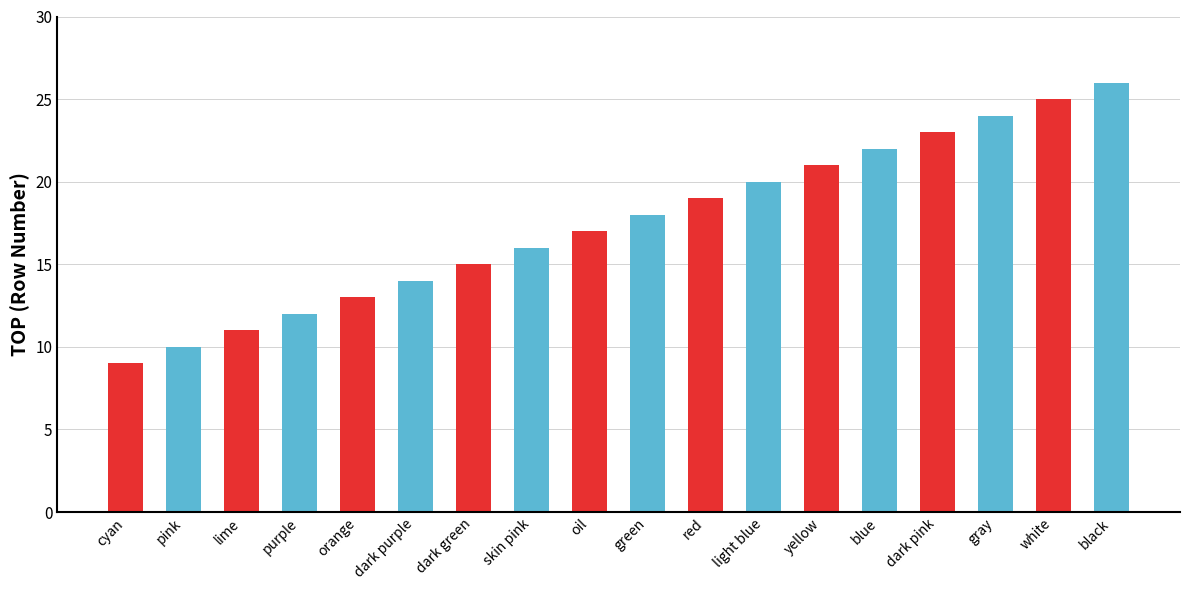

Are the bars horizontal?

No